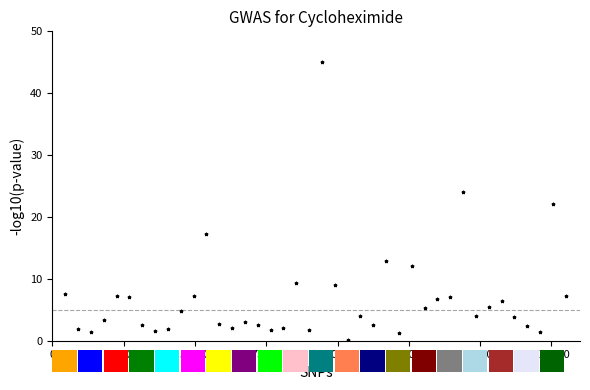

What is the range of Y values (max minus min)?

44.8